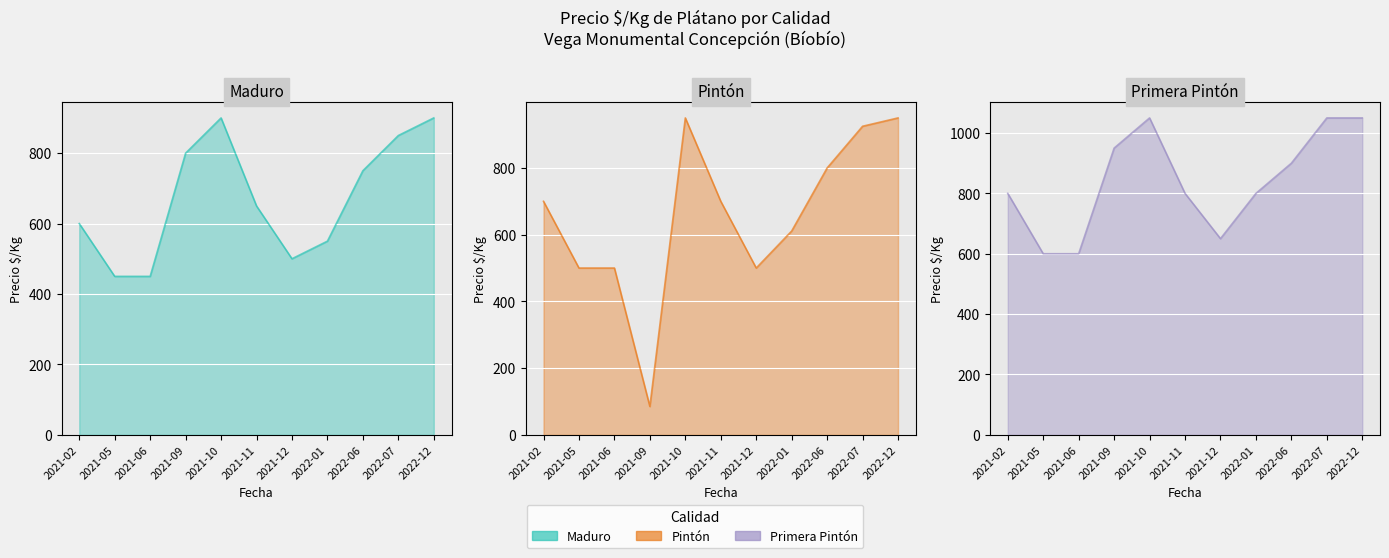

Which category has the highest value in the Pintón series?

2021-10